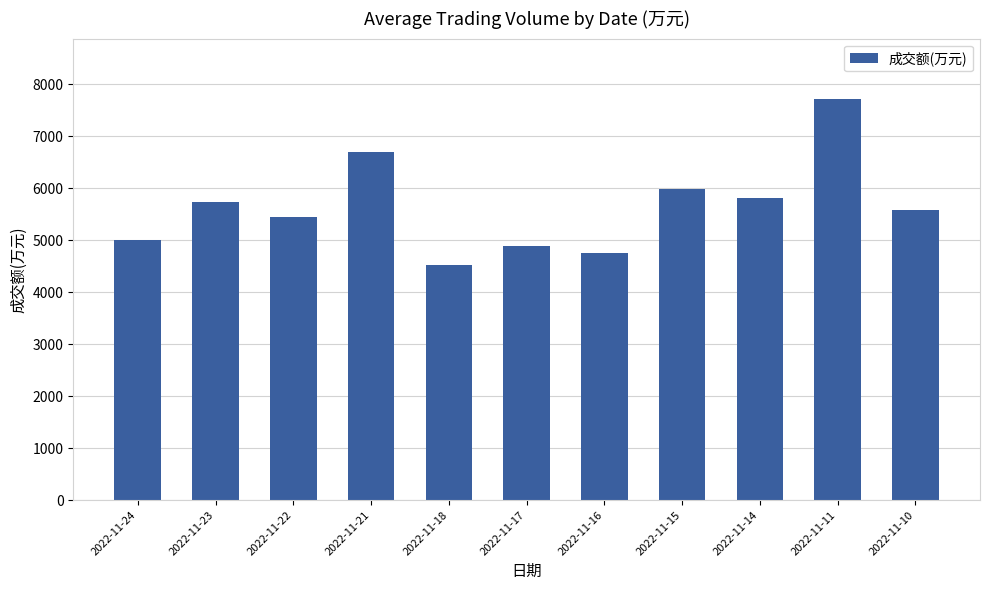

What is the value of the 8th bar from the left?

5993